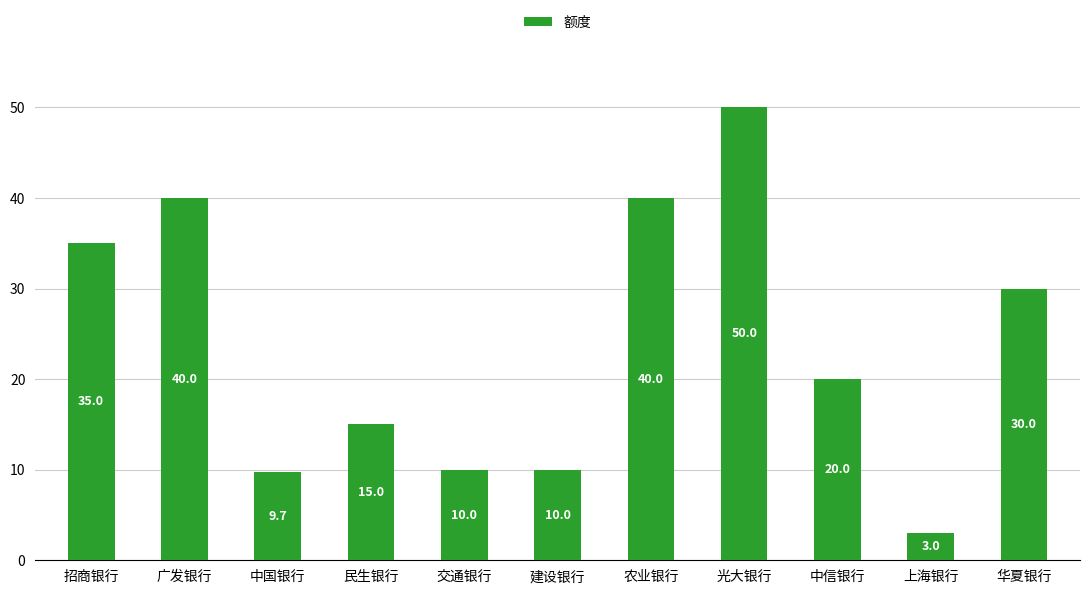

Which has a higher value, 广发银行 or 交通银行?

广发银行